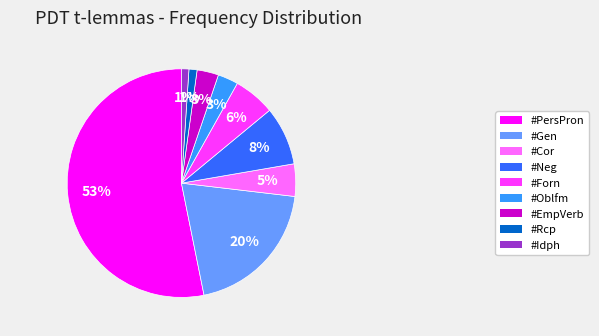

Does #Idph account for over 50% of the chart?

No